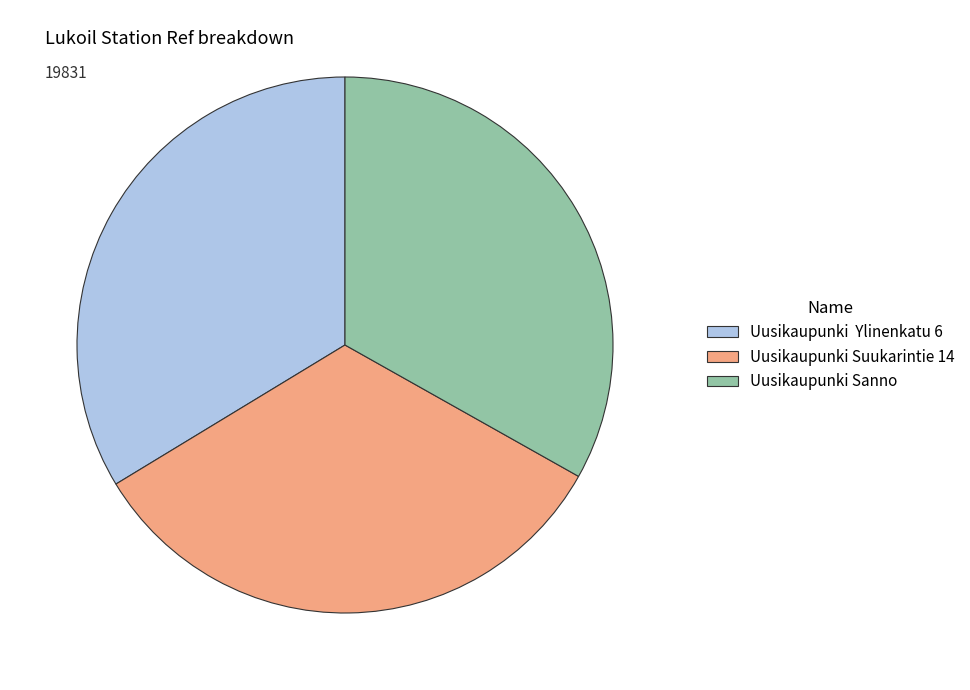

What is the ratio of the value at Uusikaupunki Sanno to the value at Uusikaupunki Ylinenkatu 6?

1.0